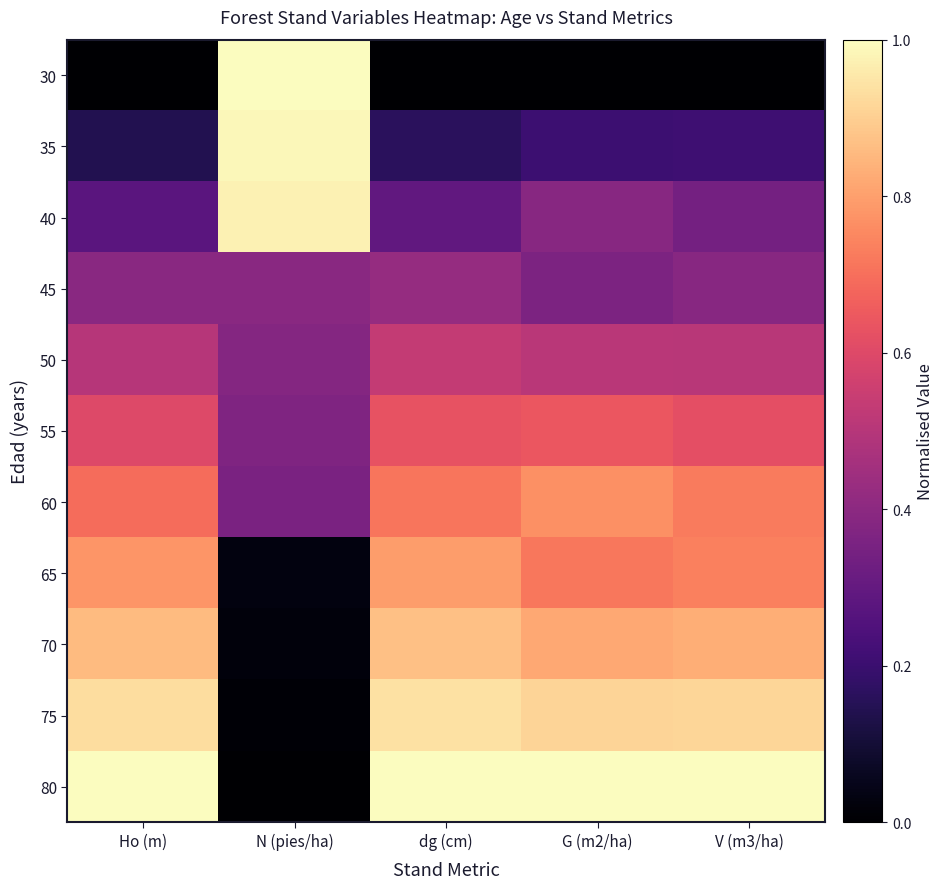

Rank the series by their maximum value, from lowest to highest.

45, 50, 55, 60, 65, 70, 75, 40, 35, 30, 80